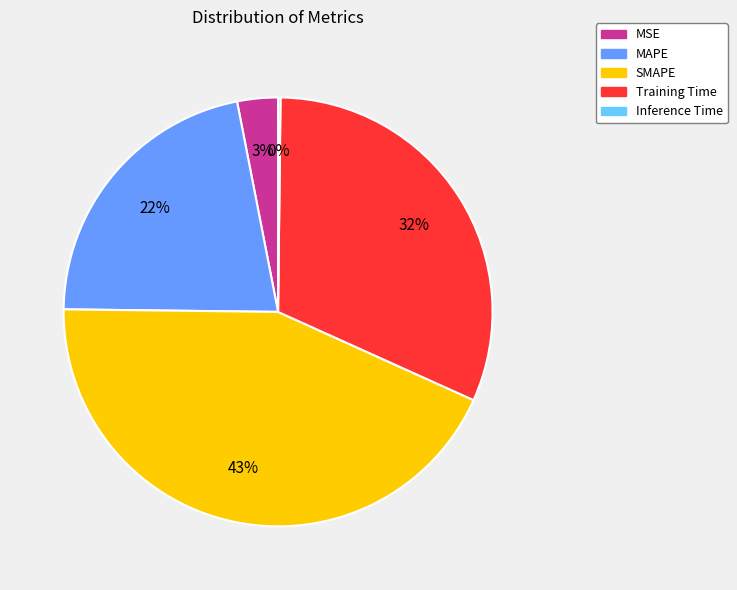

Is there a majority slice in this chart?

No